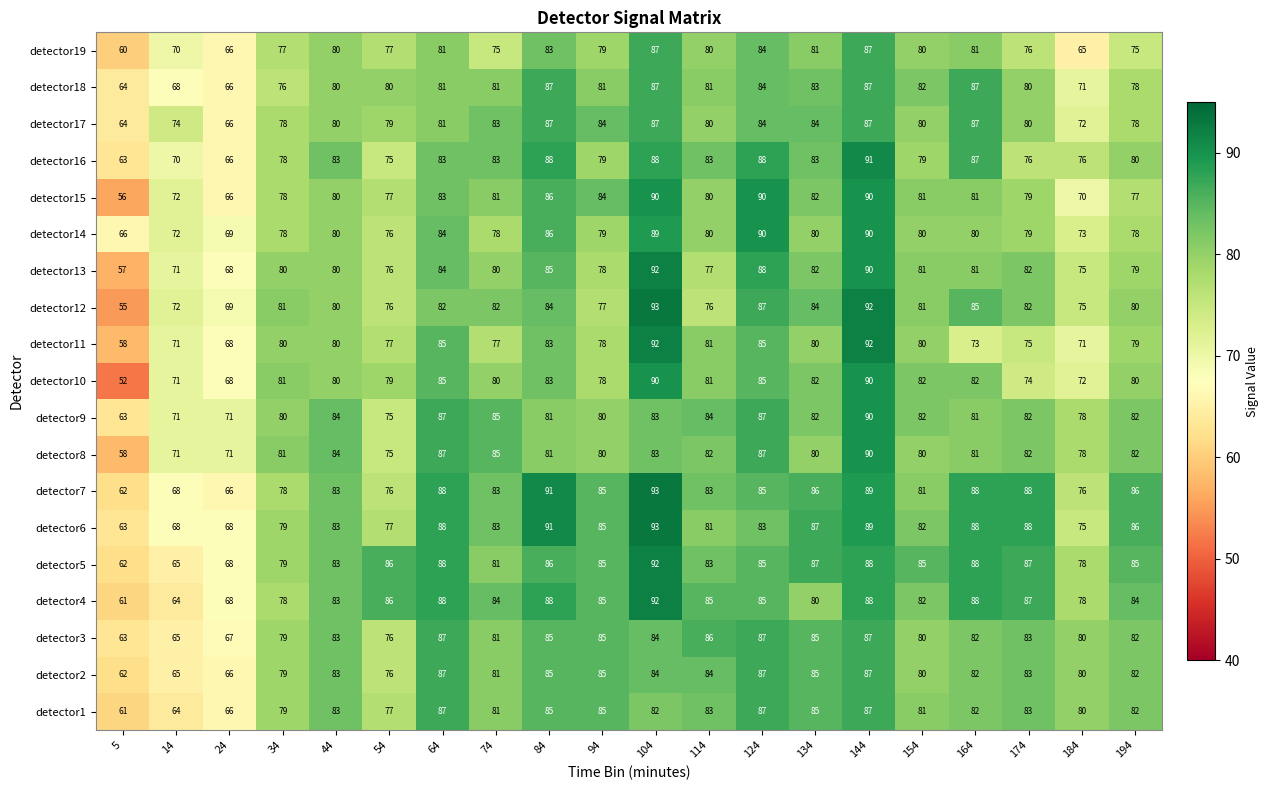

At which category is the sum across all series the highest?

144